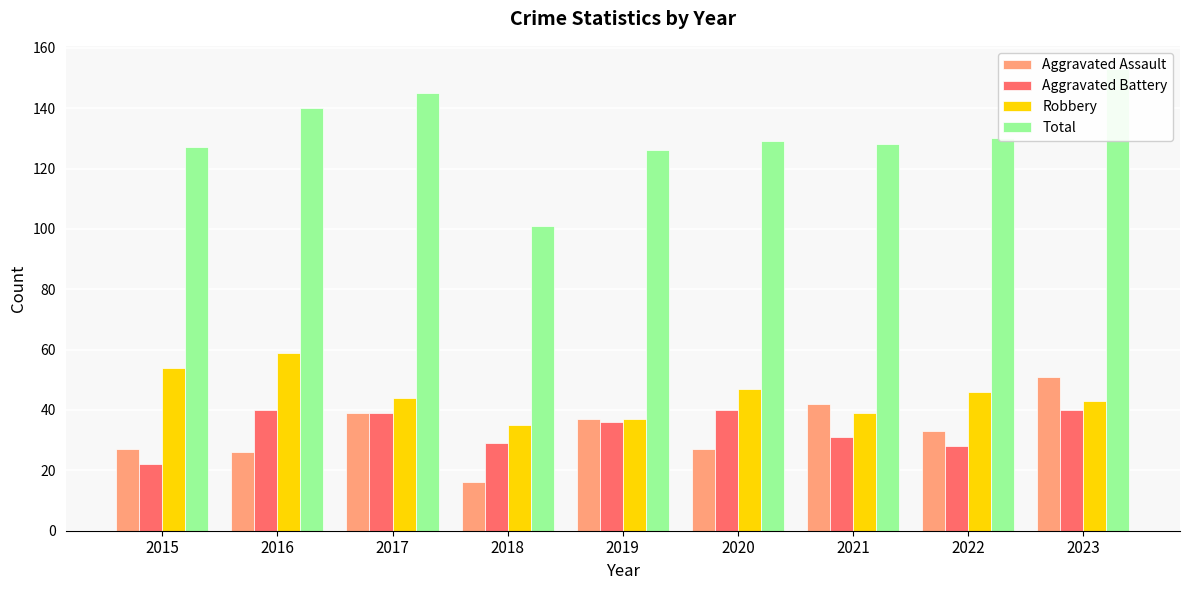

How many distinct data groups are displayed?

4